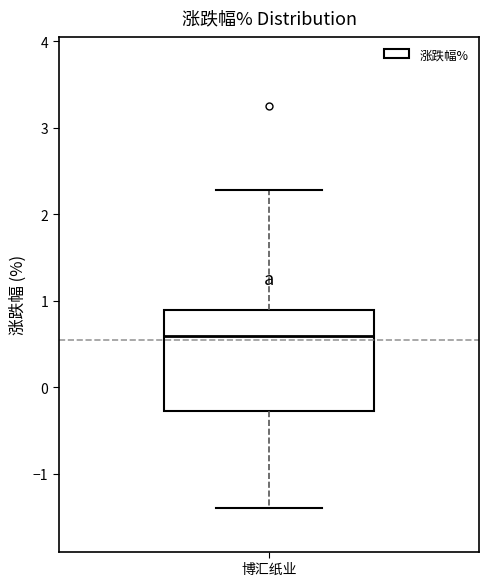

Read this box plot against the y-axis: the position of the median line, the range covered by the box, and the ends of both whiskers. The values are not printed on the chart, so give them approximately, as read against the axis.

median 0.6, box -0.3 to 0.9, whiskers -1.4 to 2.3